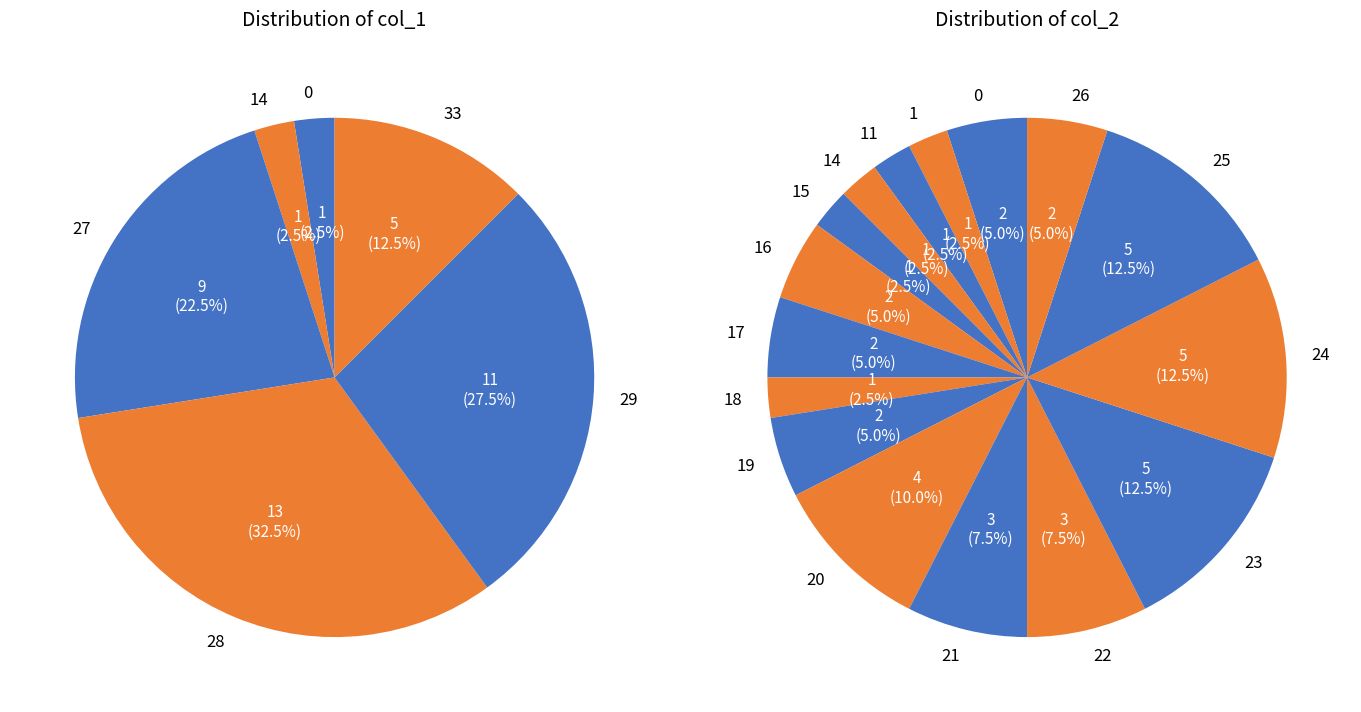

Does 0 represent more than half of the total?

No